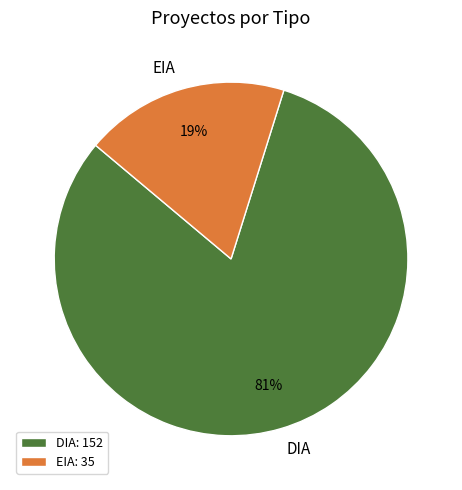

Is it true that EIA is 13% of the pie?

False